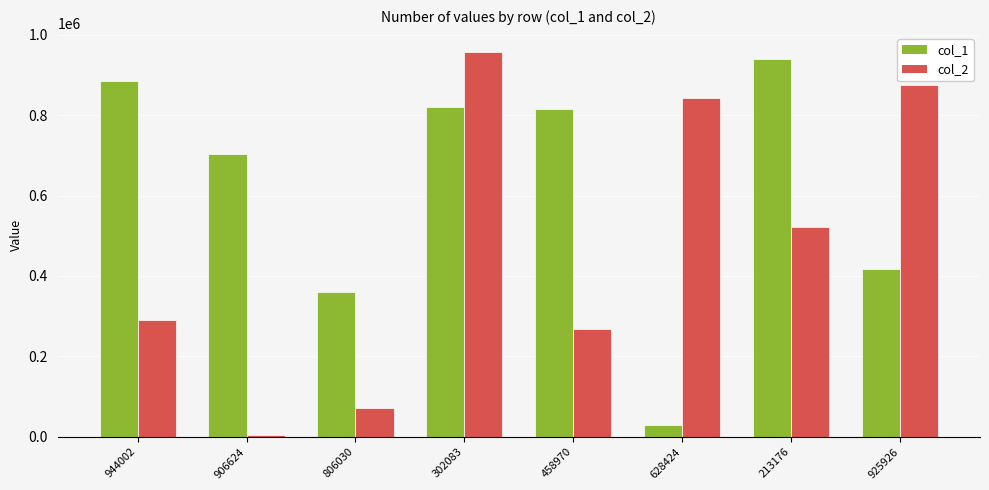

Is the value of col_2 at 944002 greater than the value of col_1 at 302083?

No